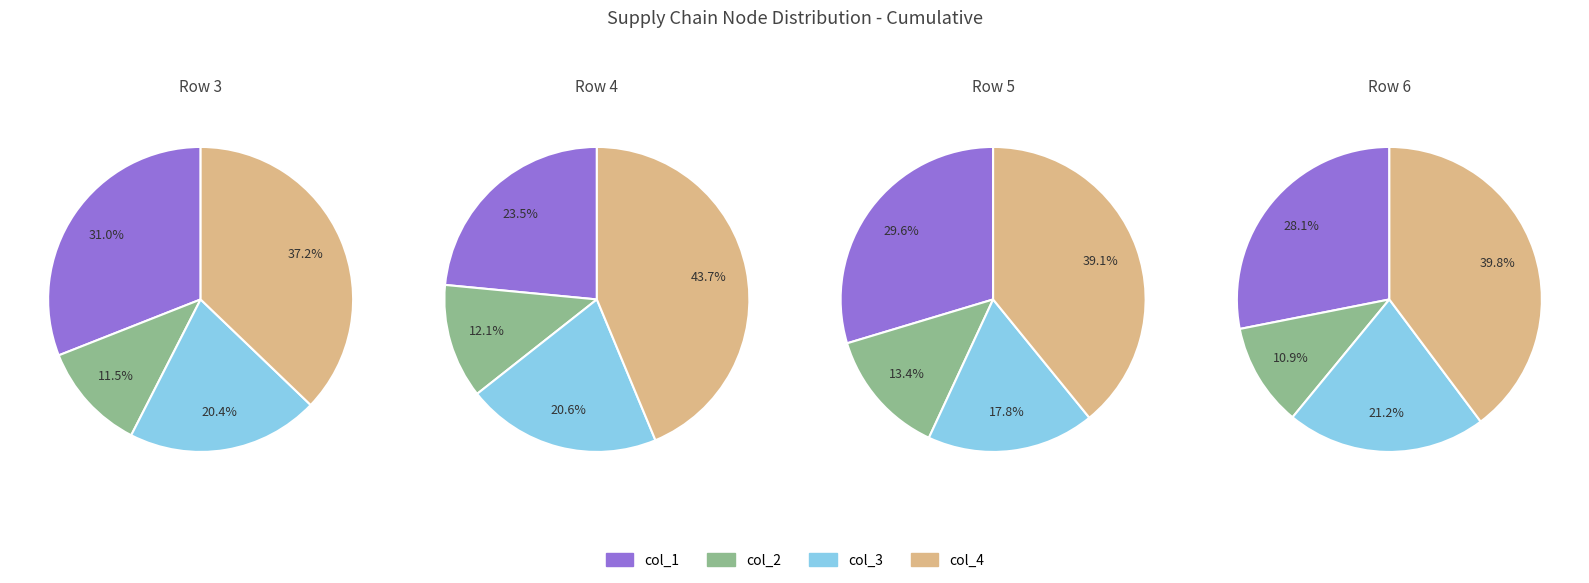

To the nearest percent, what percentage of the pie is 4?

37%